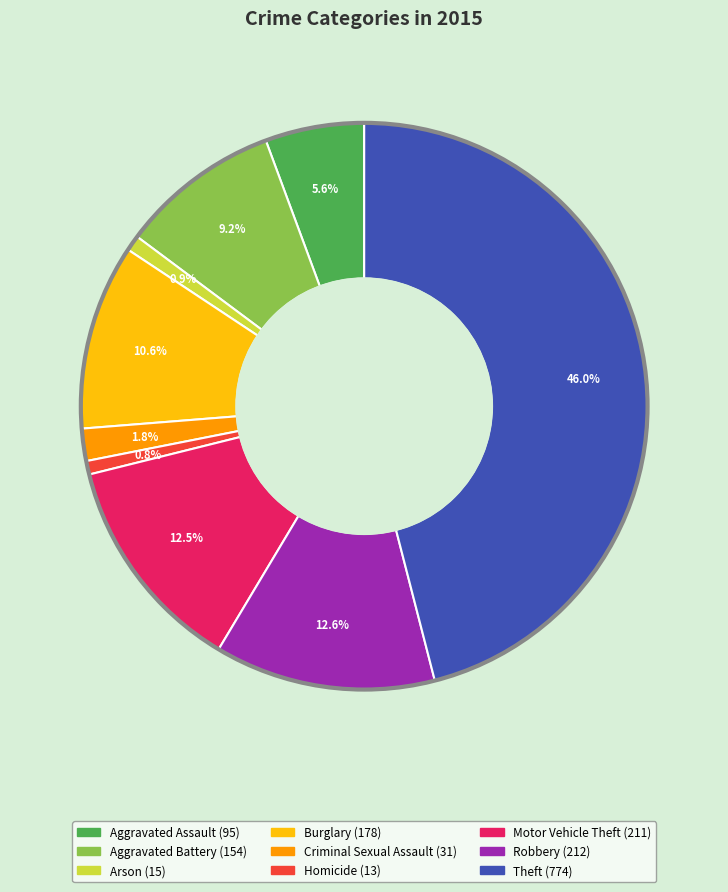

Count the number of slices in the pie.

9